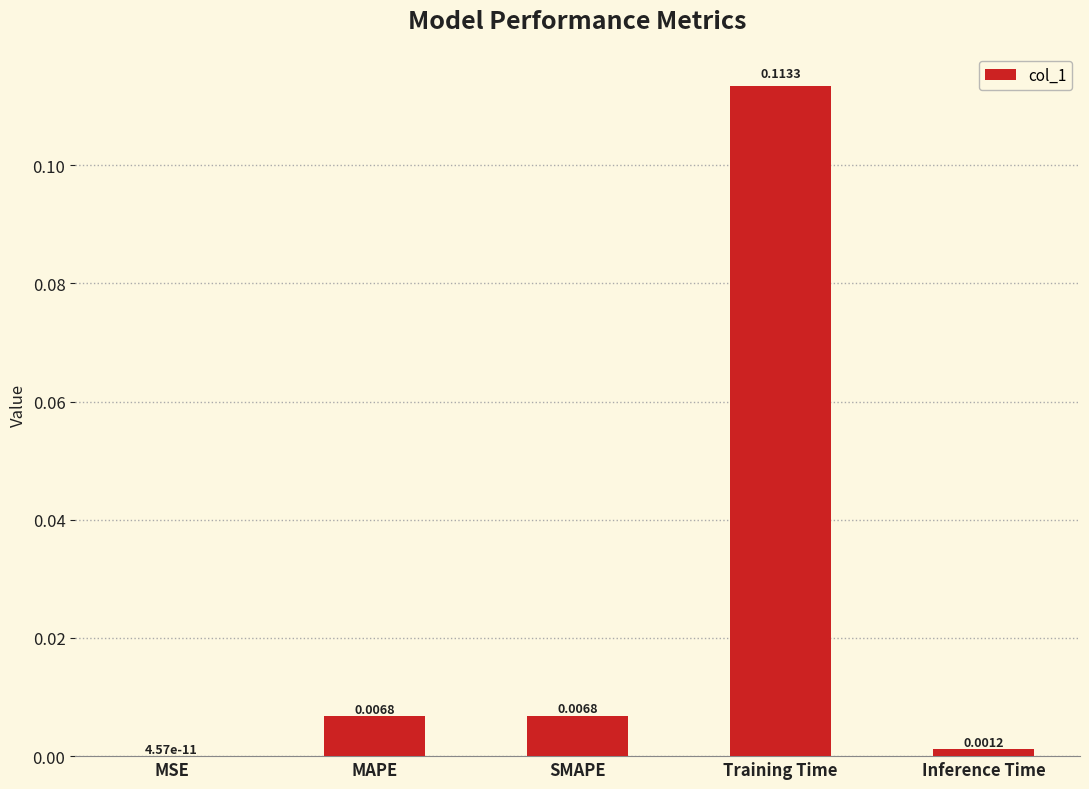

Where is the data nearest to the value 0?

MSE